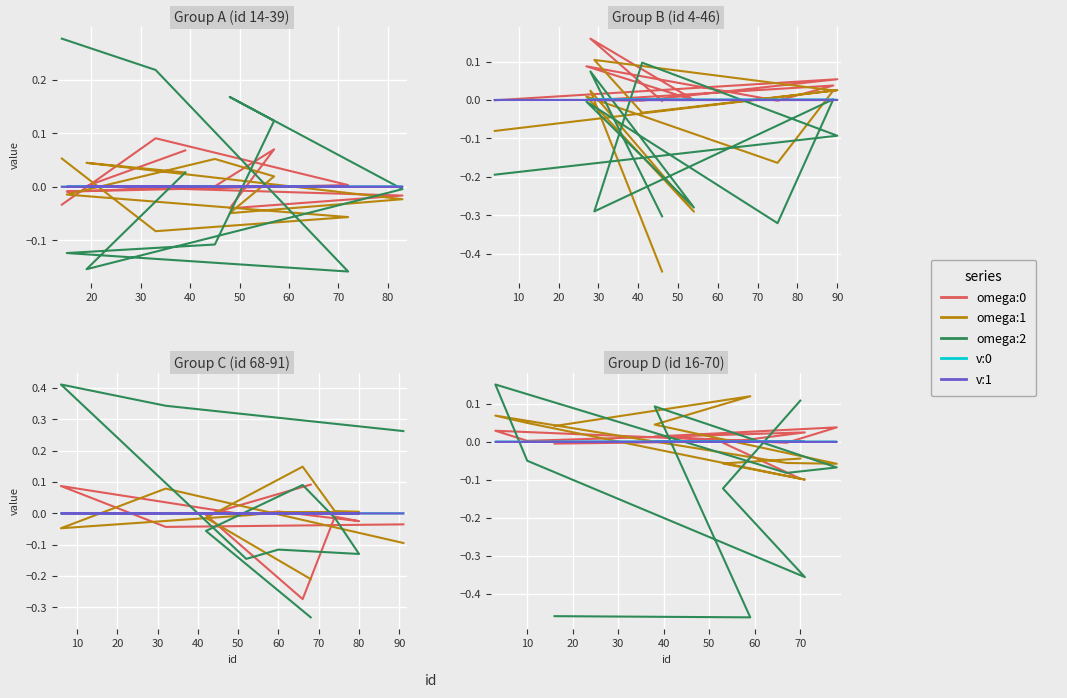

What is the spread (max minus min) of values at 40?

0.1